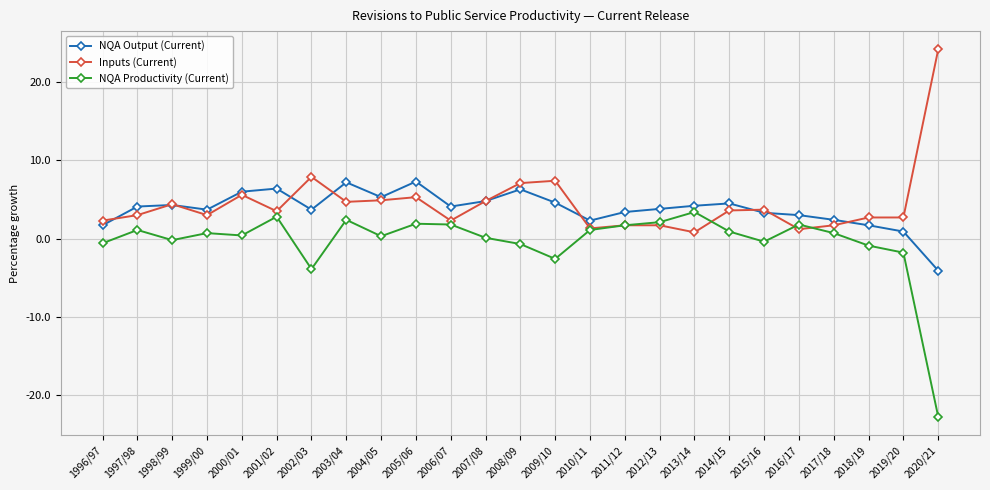

Where is NQA Productivity (Current) nearest to the value -9?

2002/03